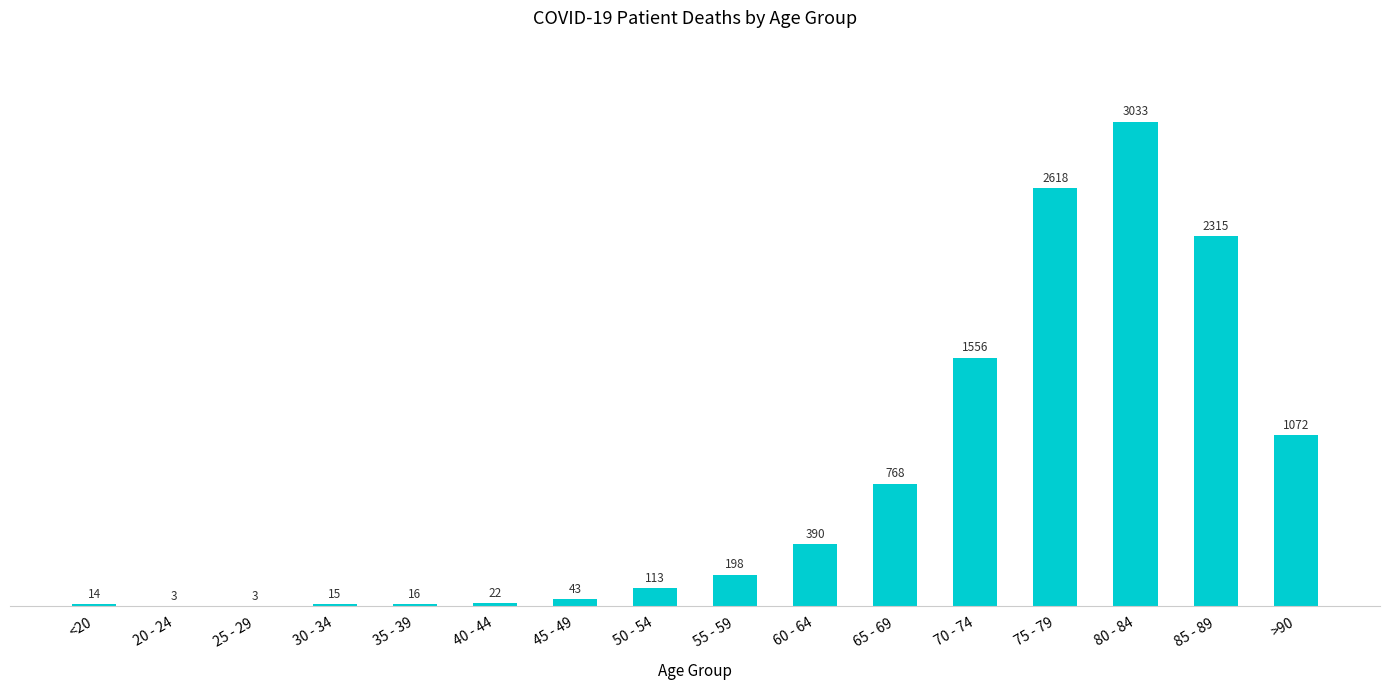

Which category has the highest value across all series?

80 - 84